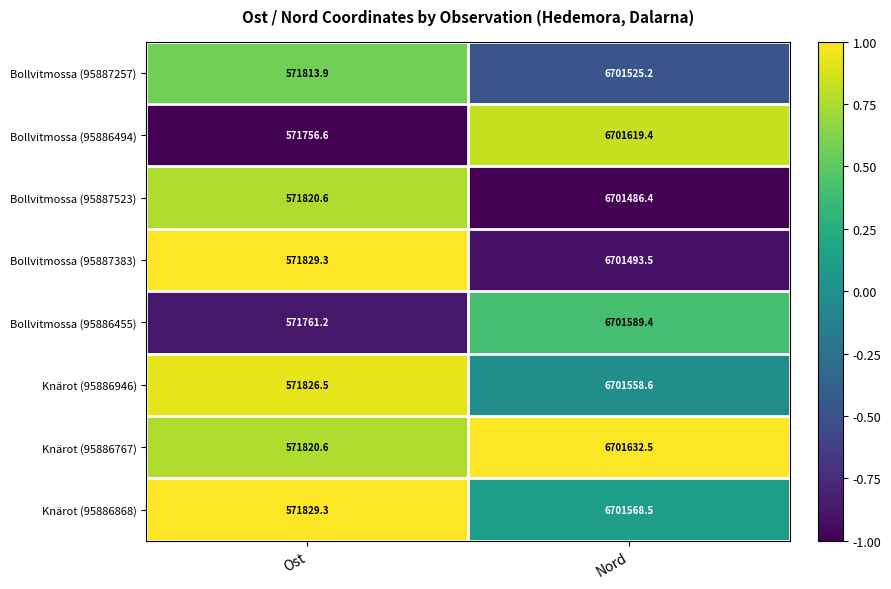

Count the number of categories in the chart.

2